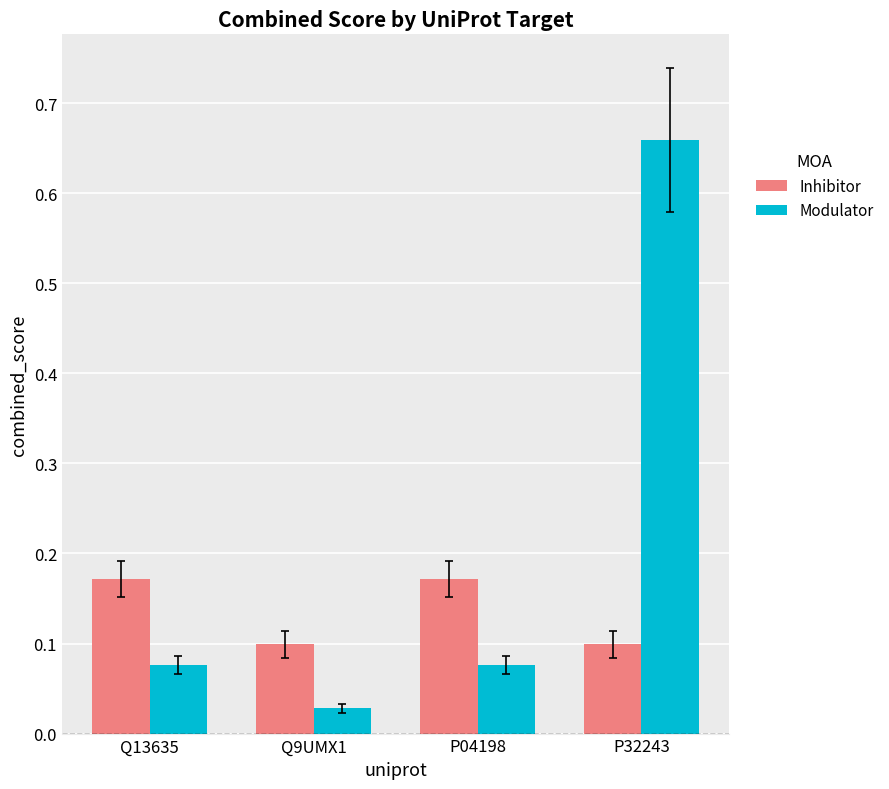

Which category has the highest value across all series?

P32243